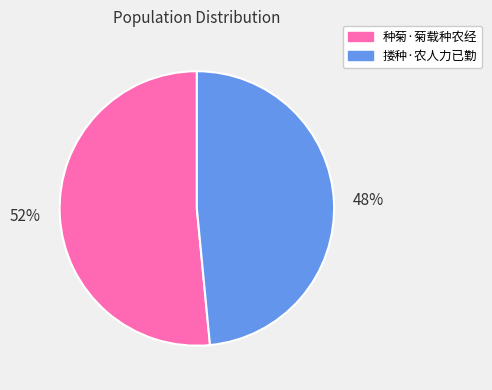

Approximately how many times larger is the value at 搂种·农人力已勤 compared to 种菊·菊载种农经?

0.9